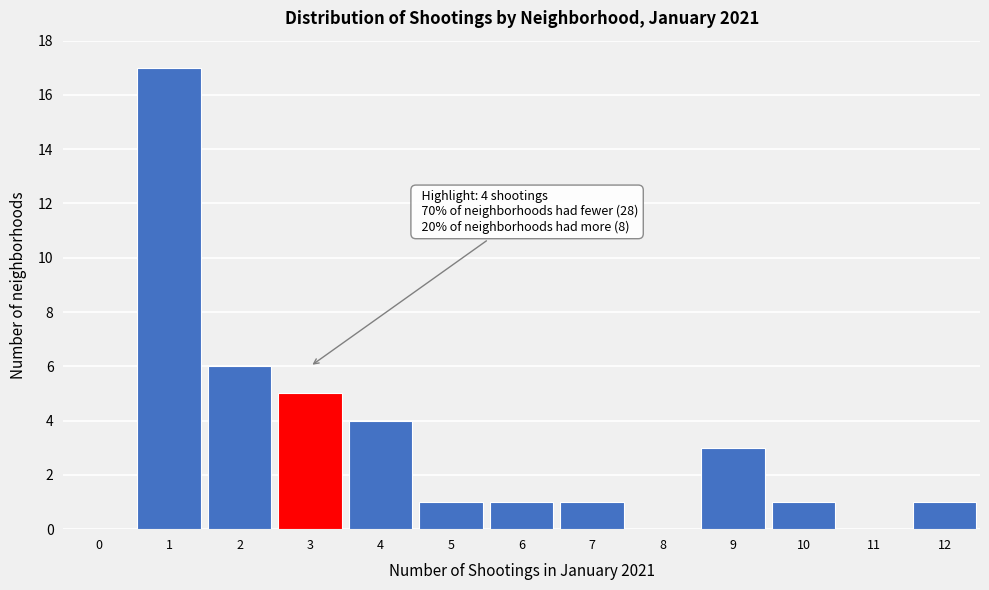

Reading left to right, what are all the values shown in this chart?

0=0	1=17	2=6	3=5	4=4	5=1	6=1	7=1	8=0	9=3	10=1	11=0	12=1